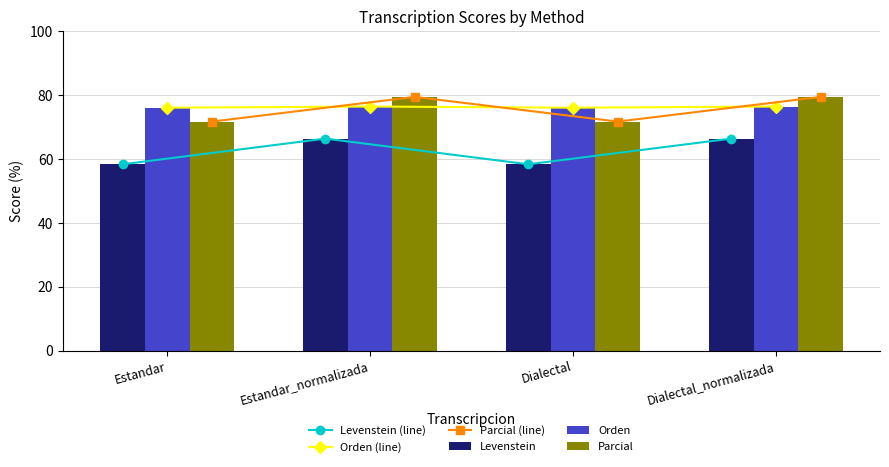

Rank the series at Dialectal from lowest to highest value.

Levenstein (line), Levenstein, Parcial (line), Parcial, Orden (line), Orden